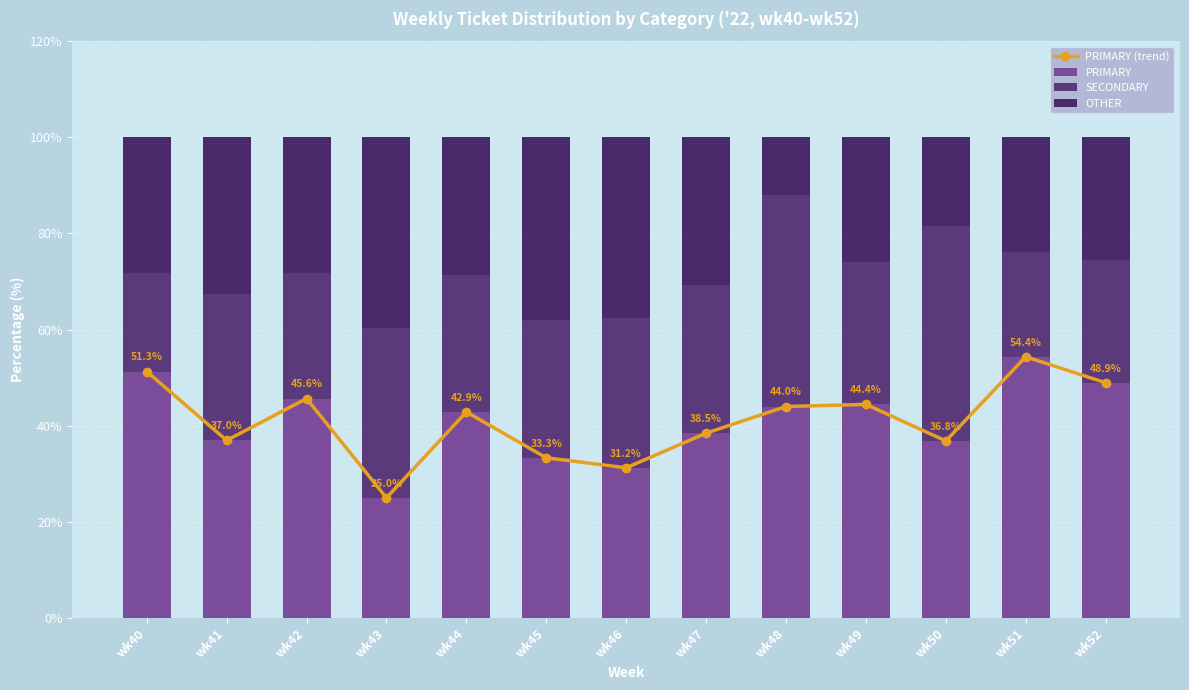

At which label is OTHER closest to 25?

wk52